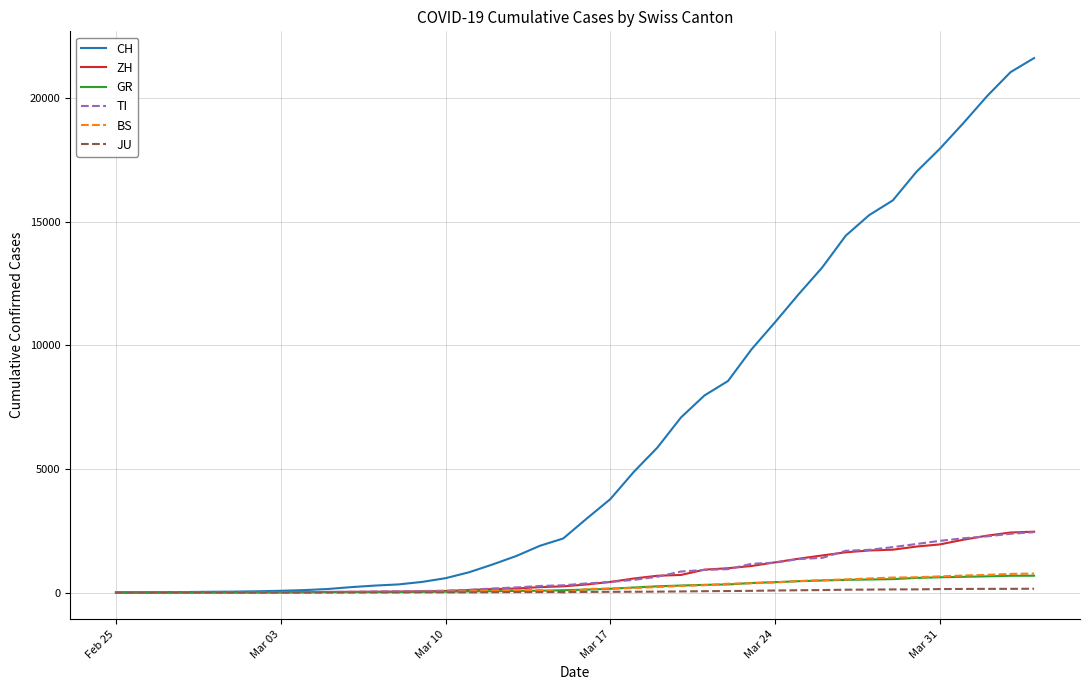

Which series has the widest spread of values?

CH